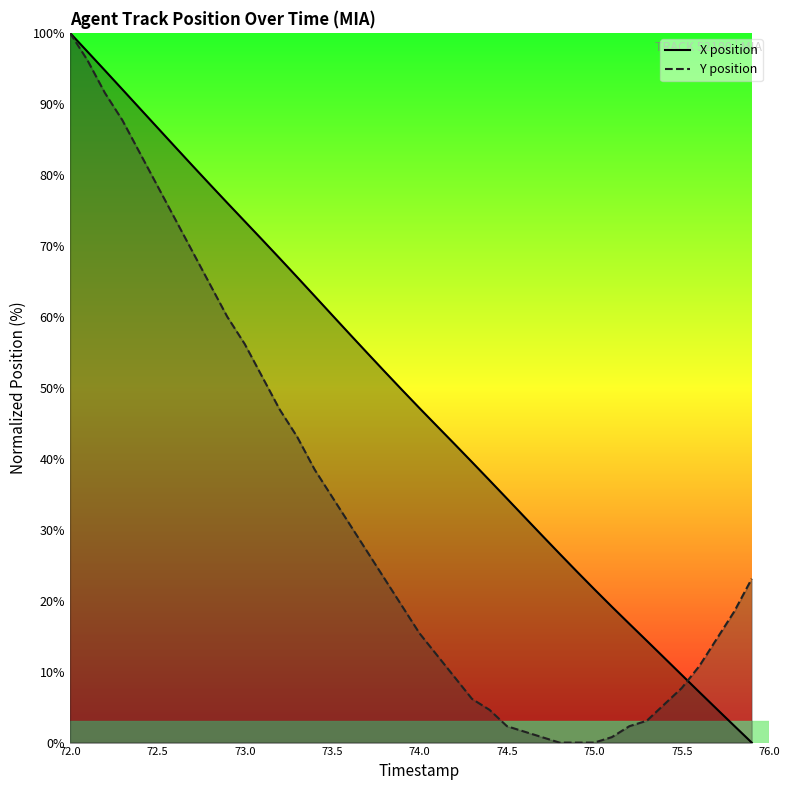

Rank the series by their average value, from lowest to highest.

Y position, X position